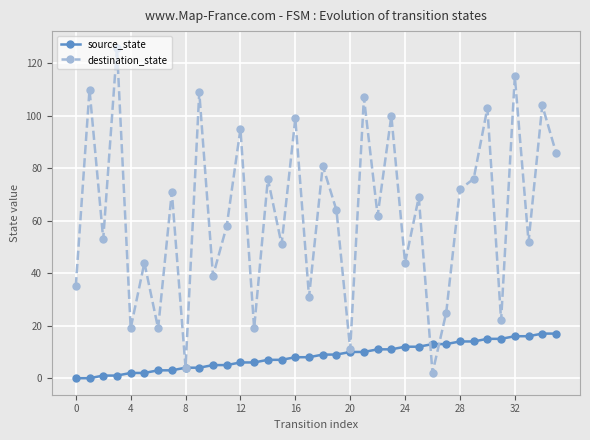

Which series has the widest spread of values?

destination_state